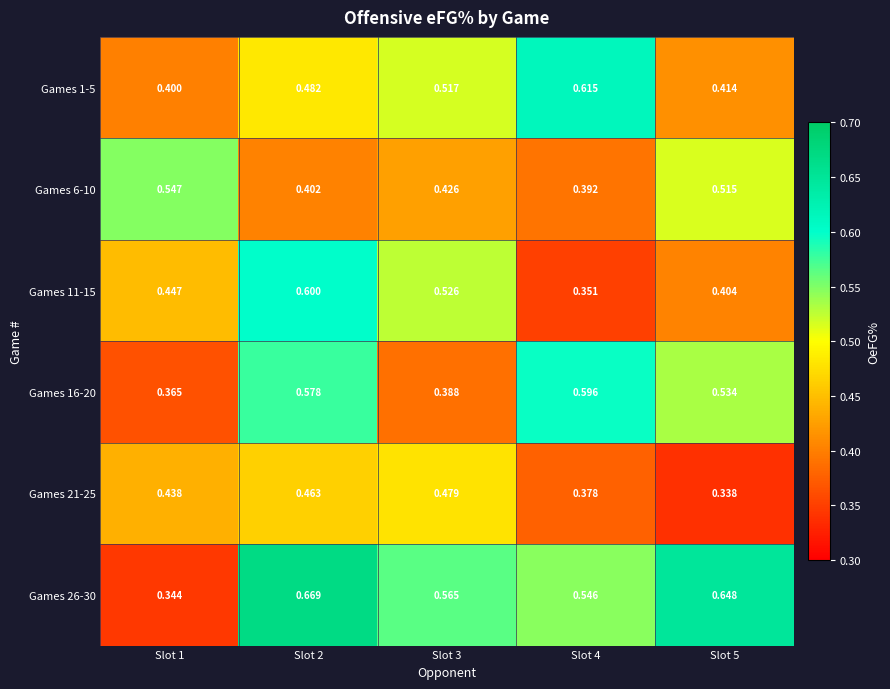

Is the value of Games 26-30 at Slot 1 greater than the value of Games 6-10 at Slot 3?

No